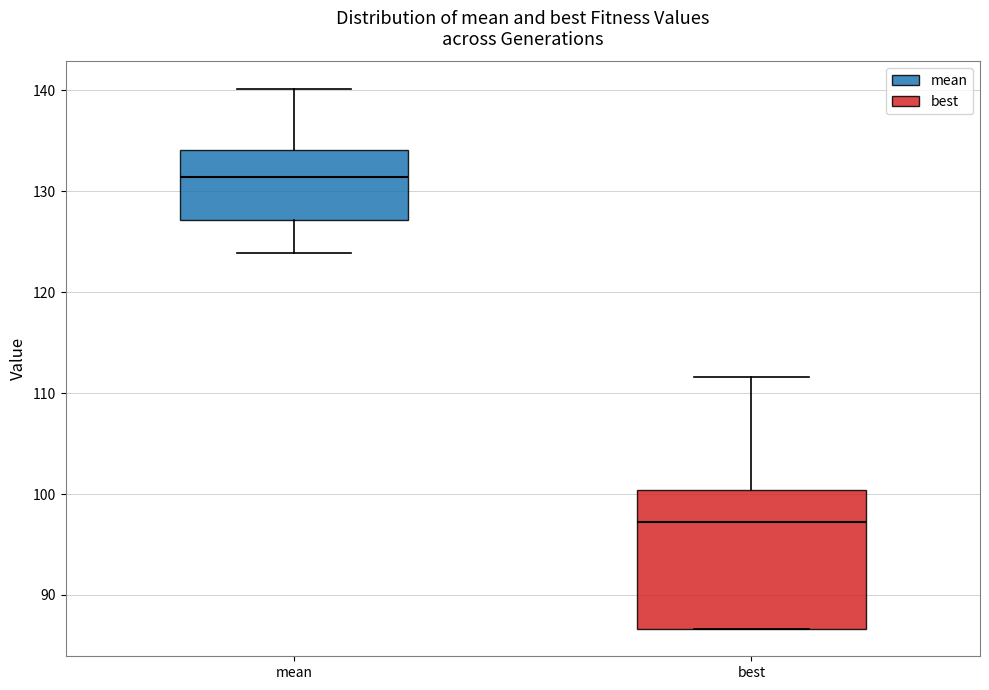

Reading left to right, read every box against the y-axis: the position of its median line, the range the box covers, and the ends of its whiskers. The values are not printed on the chart, so give them approximately, as read against the axis.

mean: median 131, box 127 to 134, whiskers 124 to 140
best: median 97, box 87 to 100, whiskers 87 to 112